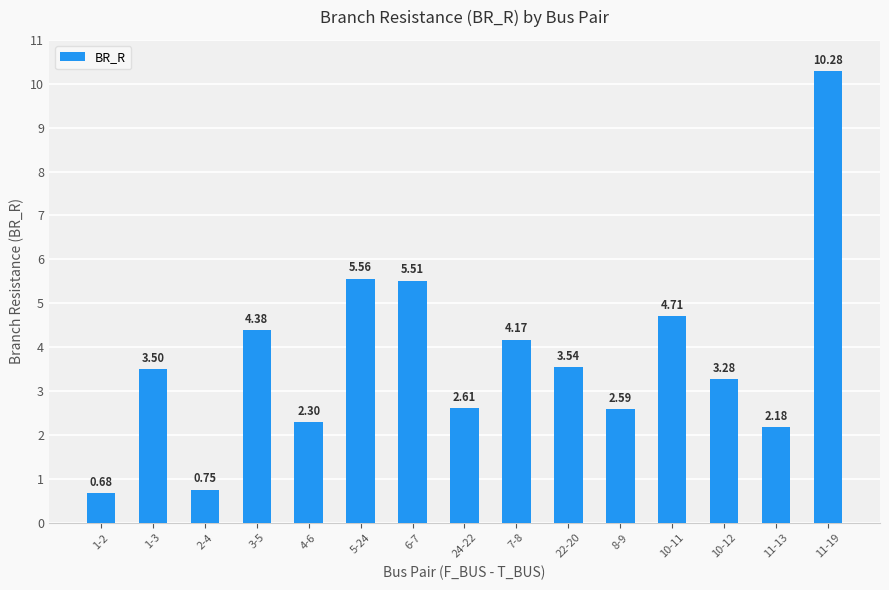

What is the ratio of the value at 3-5 to the value at 22-20?

1.2